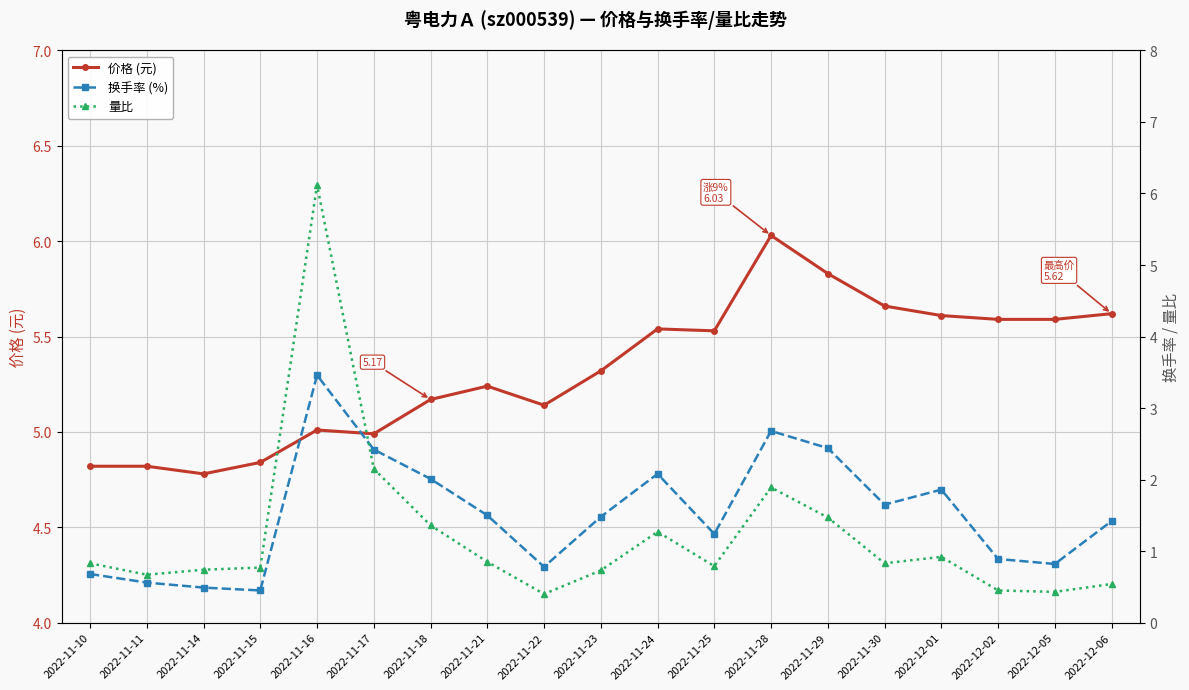

What is the value of the 量比 point at the 1st from the left?

0.8